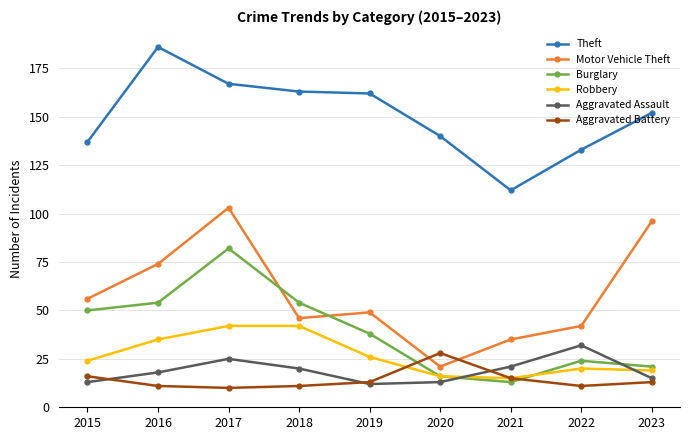

How many values in the Motor Vehicle Theft series are below 49?

4